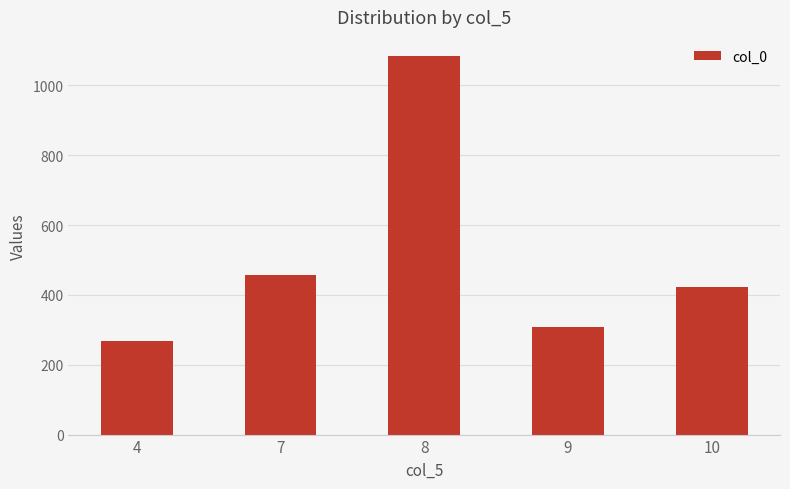

Reading right to left, extract all data points from this chart.

10=421.7	9=306.8	8=1085.0	7=455.8	4=268.3